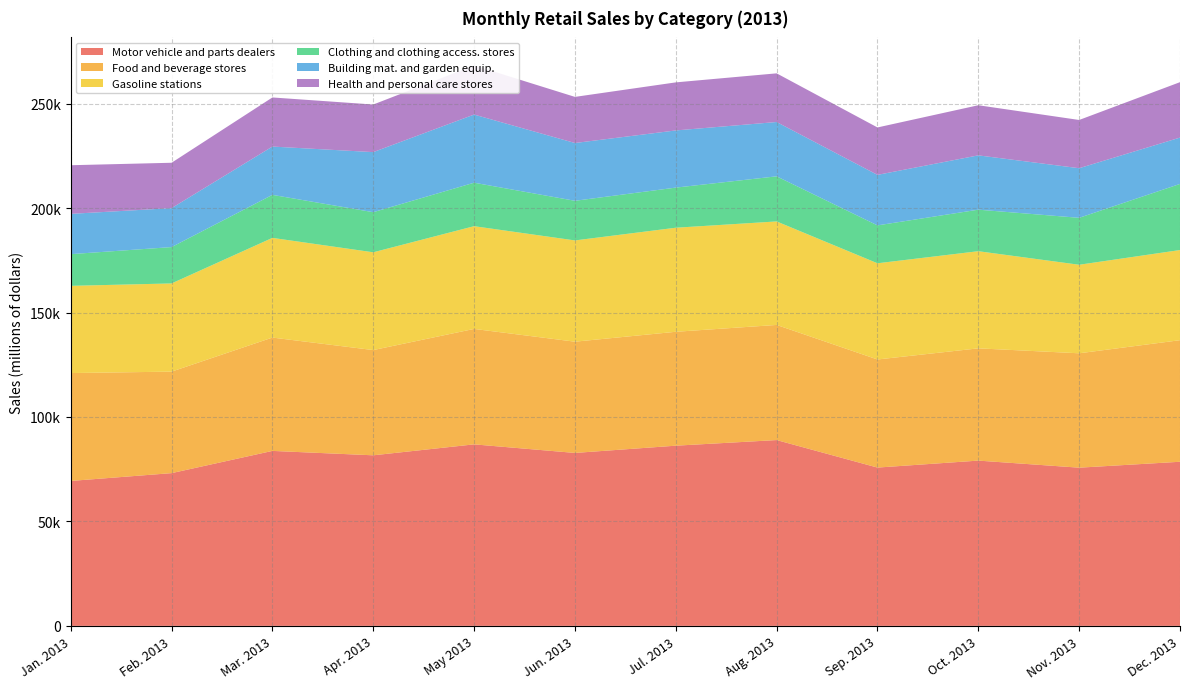

Reading right to left, list all the values displayed in this chart.

Motor vehicle and parts dealers: Dec. 2013=78568	Nov. 2013=75737	Oct. 2013=79121	Sep. 2013=75785	Aug. 2013=88955	Jul. 2013=86266	Jun. 2013=82794	May 2013=86900	Apr. 2013=81658	Mar. 2013=83767	Feb. 2013=73122	Jan. 2013=69384
Food and beverage stores: Dec. 2013=58202	Nov. 2013=54761	Oct. 2013=53744	Sep. 2013=51747	Aug. 2013=55120	Jul. 2013=54529	Jun. 2013=53261	May 2013=55266	Apr. 2013=50382	Mar. 2013=54258	Feb. 2013=48596	Jan. 2013=51649
Gasoline stations: Dec. 2013=43166	Nov. 2013=42391	Oct. 2013=46510	Sep. 2013=46065	Aug. 2013=49556	Jul. 2013=49822	Jun. 2013=48482	May 2013=49191	Apr. 2013=46812	Mar. 2013=47729	Feb. 2013=42227	Jan. 2013=41761
Clothing and clothing access. stores: Dec. 2013=31657	Nov. 2013=22478	Oct. 2013=19889	Sep. 2013=18144	Aug. 2013=21597	Jul. 2013=19211	Jun. 2013=18976	May 2013=20815	Apr. 2013=19209	Mar. 2013=20605	Feb. 2013=17408	Jan. 2013=15173
Building mat. and garden equip.: Dec. 2013=22181	Nov. 2013=23746	Oct. 2013=25999	Sep. 2013=24182	Aug. 2013=26004	Jul. 2013=27372	Jun. 2013=27664	May 2013=32624	Apr. 2013=28756	Mar. 2013=23120	Feb. 2013=18641	Jan. 2013=19289
Health and personal care stores: Dec. 2013=26534	Nov. 2013=23095	Oct. 2013=23998	Sep. 2013=22703	Aug. 2013=23301	Jul. 2013=23006	Jun. 2013=22081	May 2013=23527	Apr. 2013=22787	Mar. 2013=23509	Feb. 2013=21727	Jan. 2013=23283